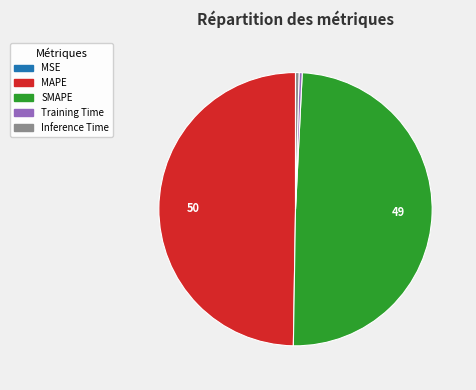

True or false: Training Time accounts for 9% of the total.

False